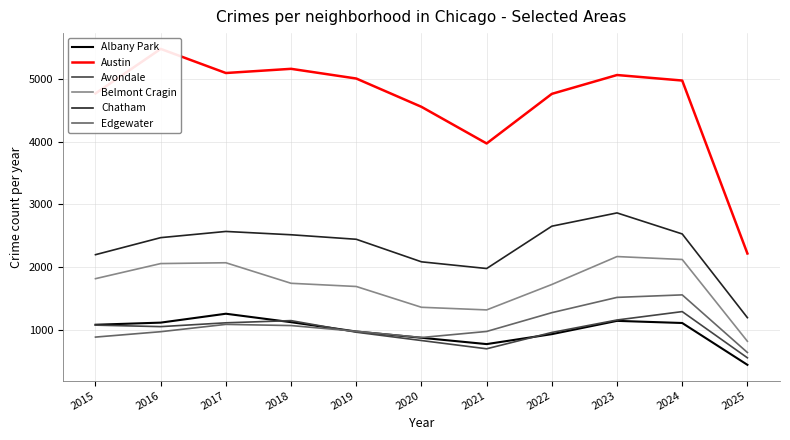

At how many categories does at least one series exceed 3869?

10